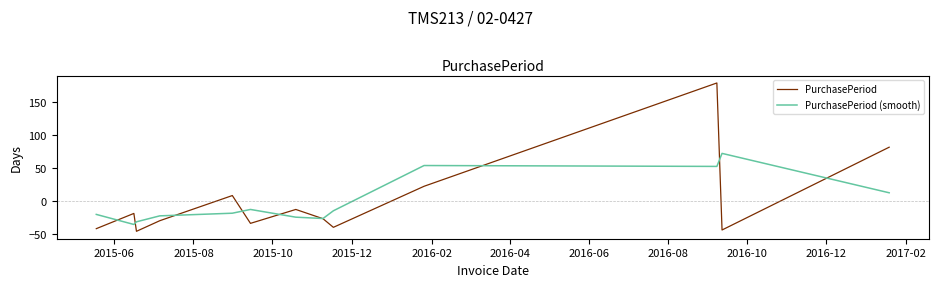

What is the greatest value displayed?

178.5